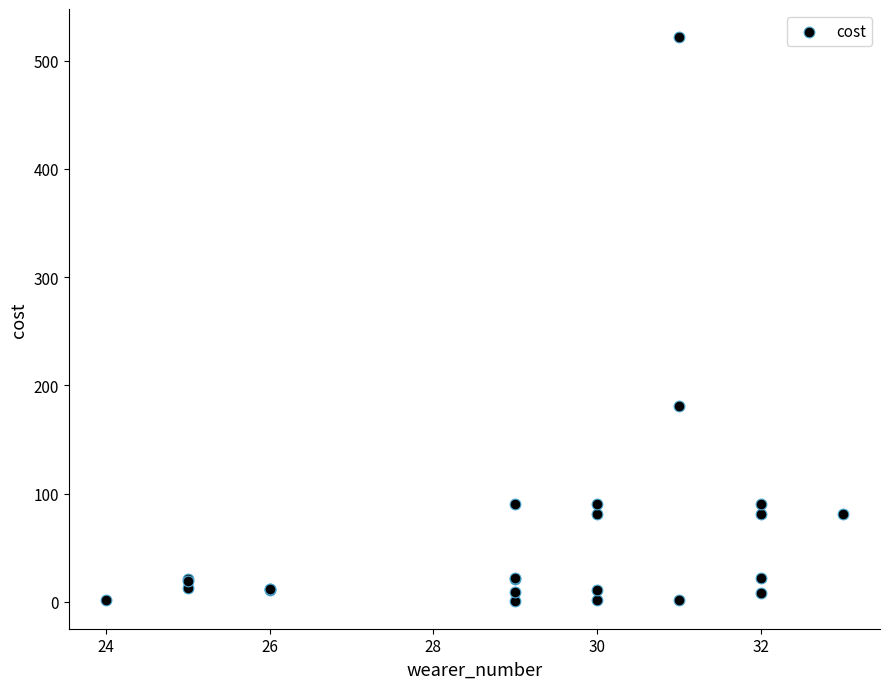

What Y value in the scatter plot is closest to 261?

181.0